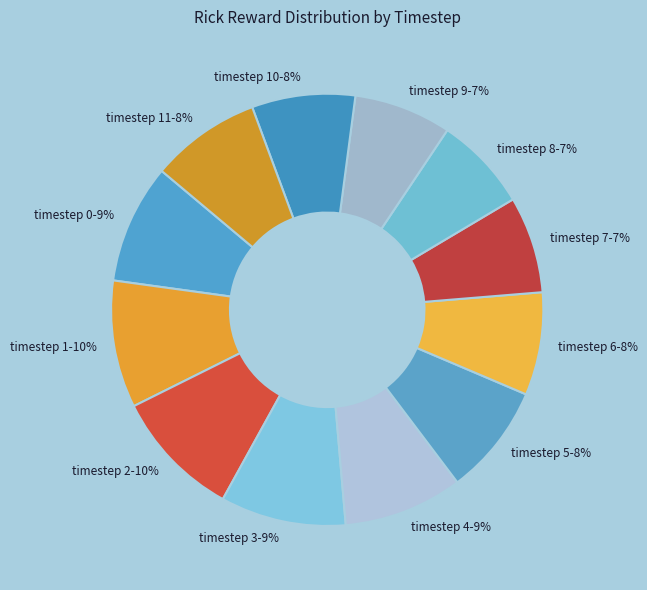

To the nearest percent, what is the difference between the largest and smallest slice percentages?

3%